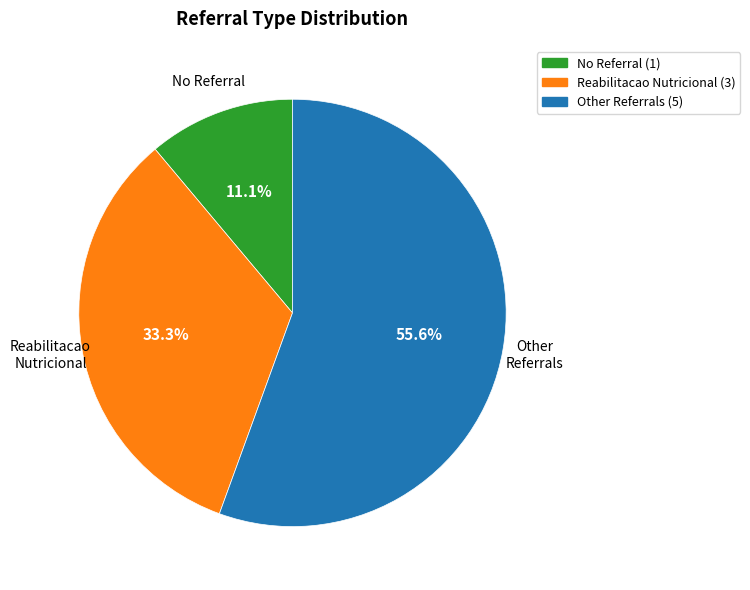

What percentage is NOT represented by Reabilitacao Nutricional?

66.7%